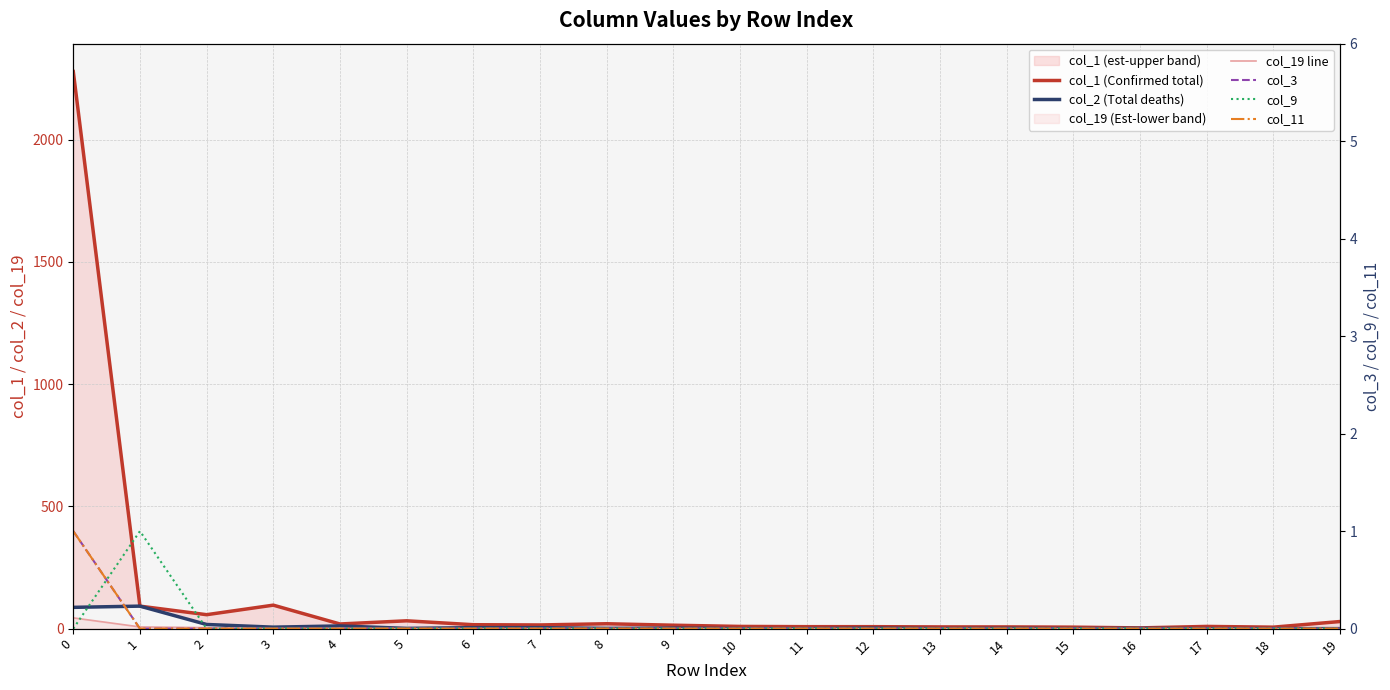

What are all the series names shown in the legend?

col_1 (Confirmed total), col_2 (Total deaths), col_19 line, col_3, col_9, col_11